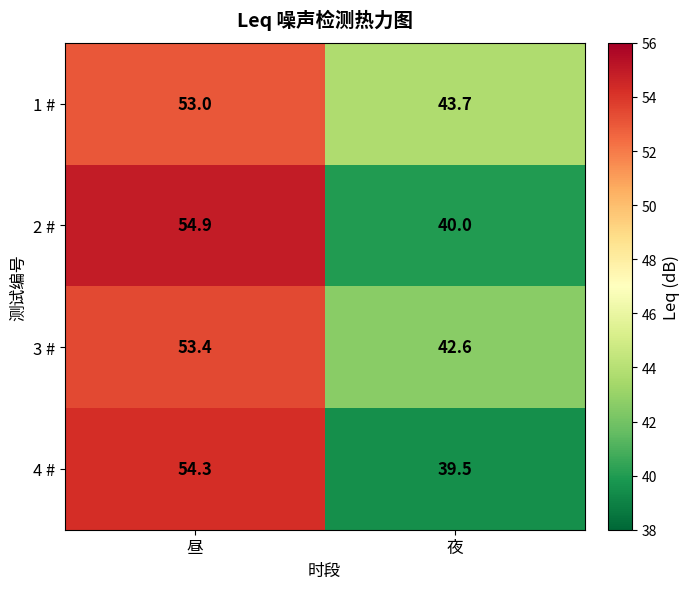

The 3 # series shows 53.4 at 昼. True or false?

True